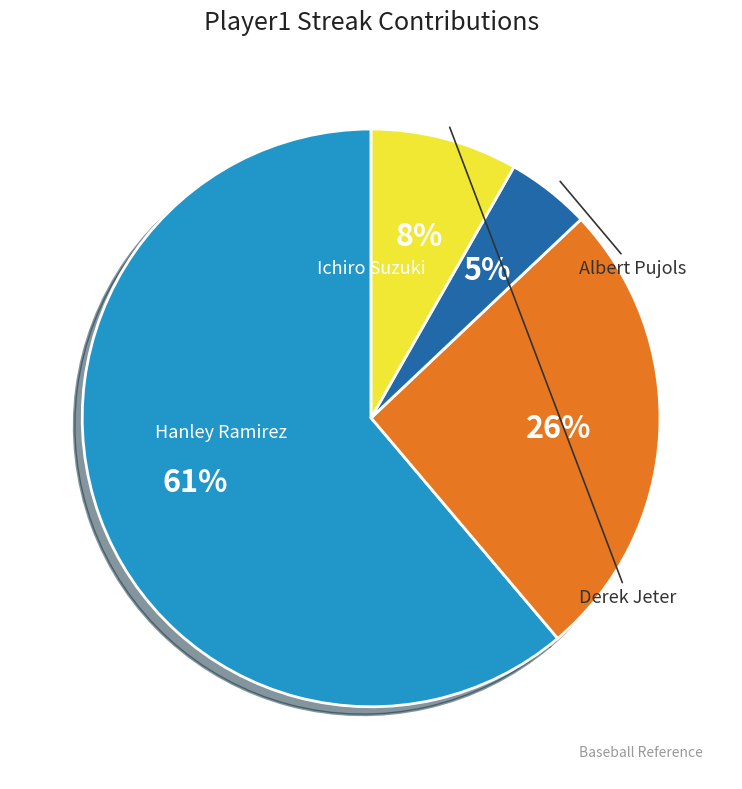

Is it true that Hanley Ramirez is 38% of the pie?

False